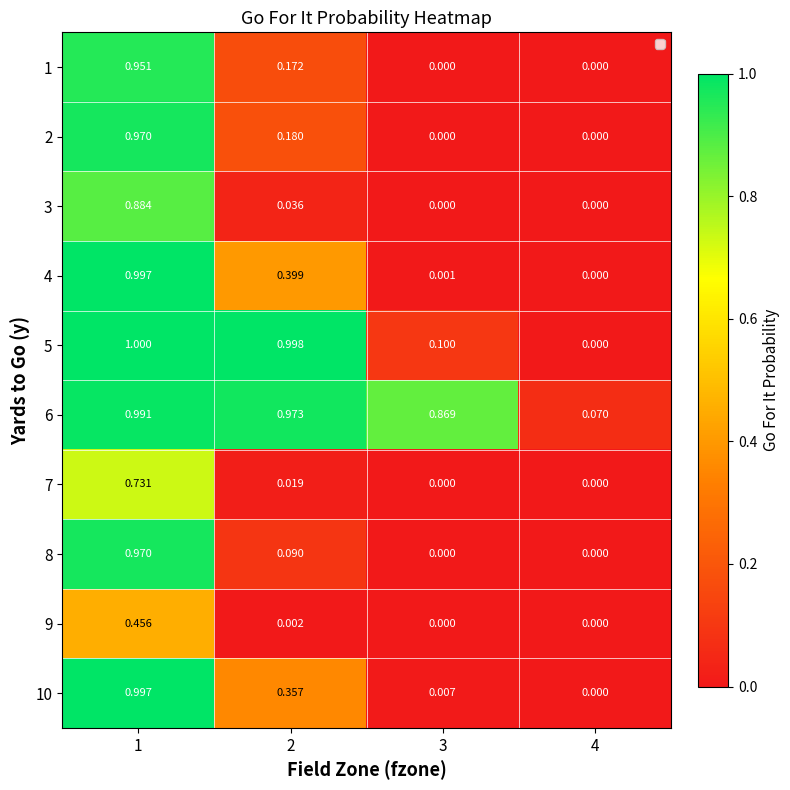

Reading left to right, extract all data points from this chart.

1: 1=1.0	2=0.2	3=0.0	4=0.0
2: 1=1.0	2=0.2	3=0.0	4=0.0
3: 1=0.9	2=0.0	3=0.0	4=0.0
4: 1=1.0	2=0.4	3=0.0	4=0.0
5: 1=1.0	2=1.0	3=0.1	4=0.0
6: 1=1.0	2=1.0	3=0.9	4=0.1
7: 1=0.7	2=0.0	3=0.0	4=0.0
8: 1=1.0	2=0.1	3=0.0	4=0.0
9: 1=0.5	2=0.0	3=0.0	4=0.0
10: 1=1.0	2=0.4	3=0.0	4=0.0